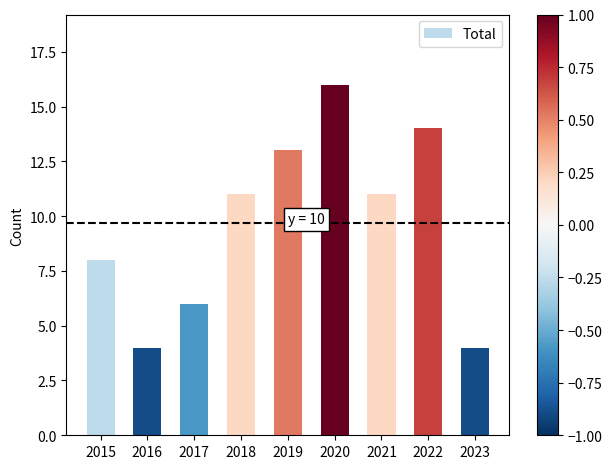

What is the value of the 3rd bar from the left?

6